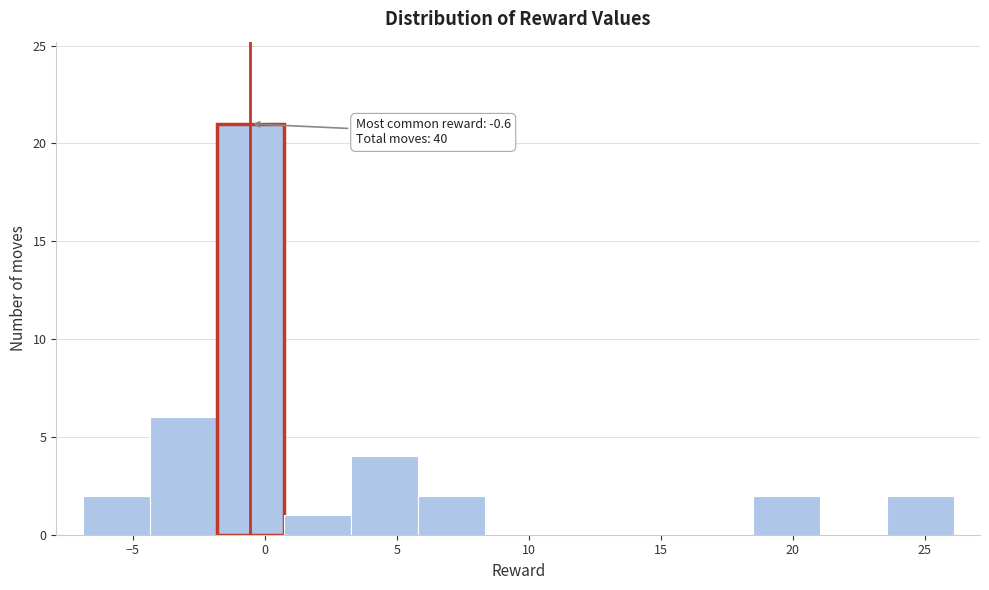

Over which range of the x-axis is the bar tallest?

-2.0 to 0.5